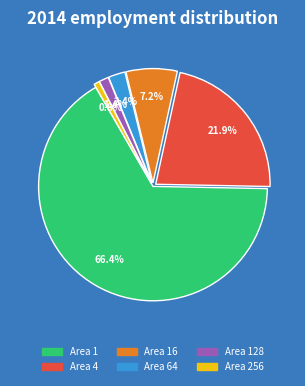

What percentage is NOT represented by Area 64?

97.6%